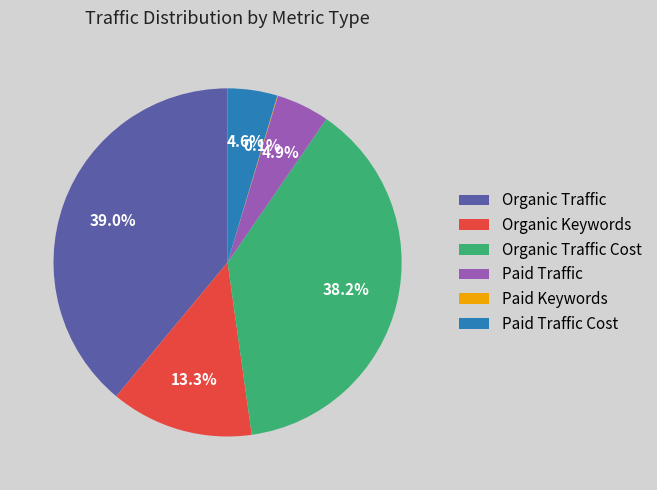

To the nearest percent, what is the combined percentage of Organic Traffic and Paid Traffic Cost?

44%